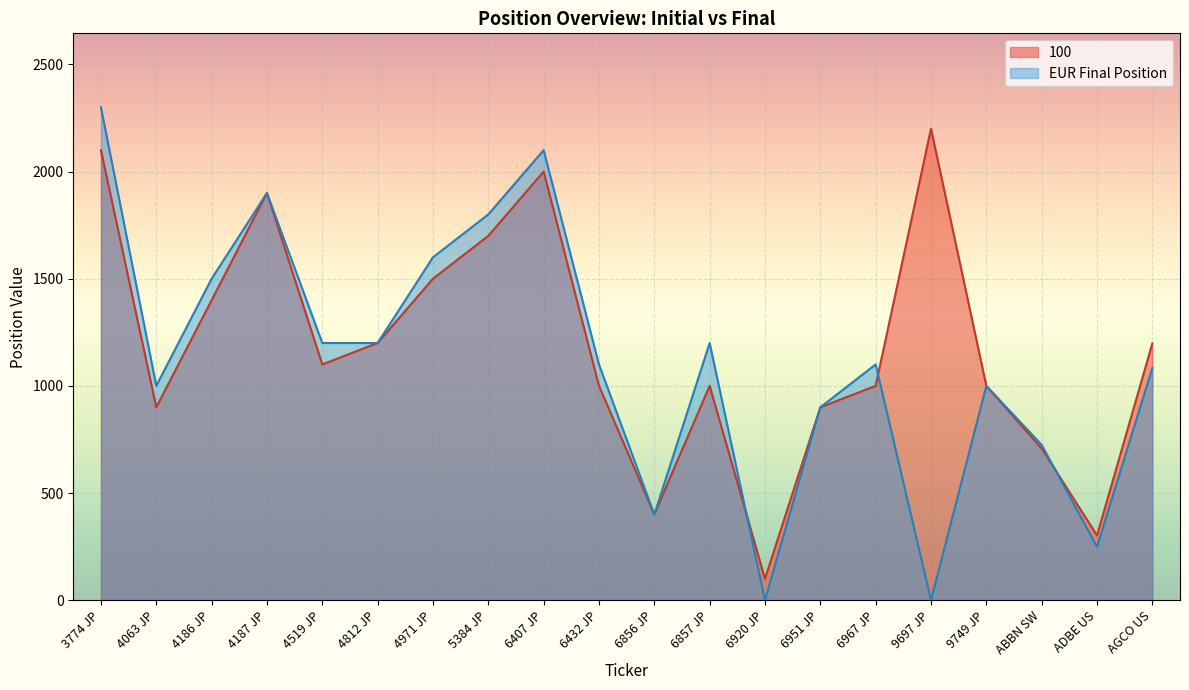

Between which two adjacent categories do EUR Final Position and 100 first intersect?

6857 JP and 6920 JP